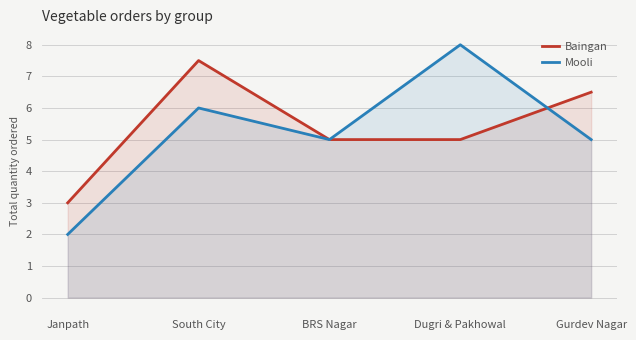

At South City, list the series in order from largest to smallest.

Baingan, Mooli